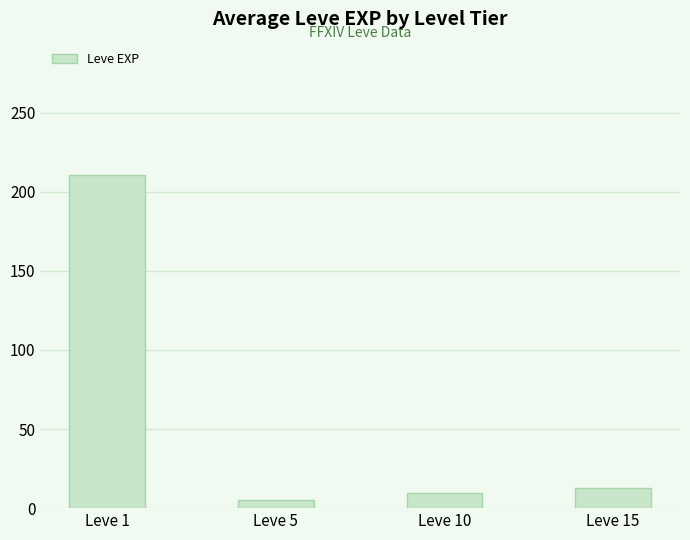

Rank the categories by value from highest to lowest.

Leve 1, Leve 15, Leve 10, Leve 5